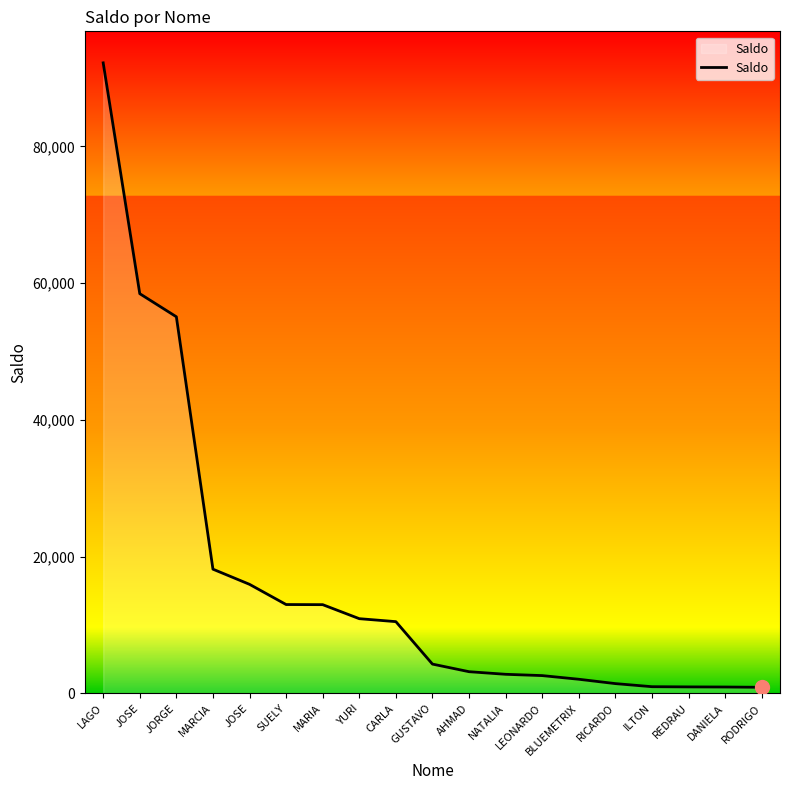

Rank the categories by value from lowest to highest.

RODRIGO, DANIELA, REDRAU, ILTON, RICARDO, BLUEMETRIX, LEONARDO, NATALIA, AHMAD, GUSTAVO, CARLA, YURI, MARIA, SUELY, JOSE, MARCIA, JORGE, JOSE, LAGO